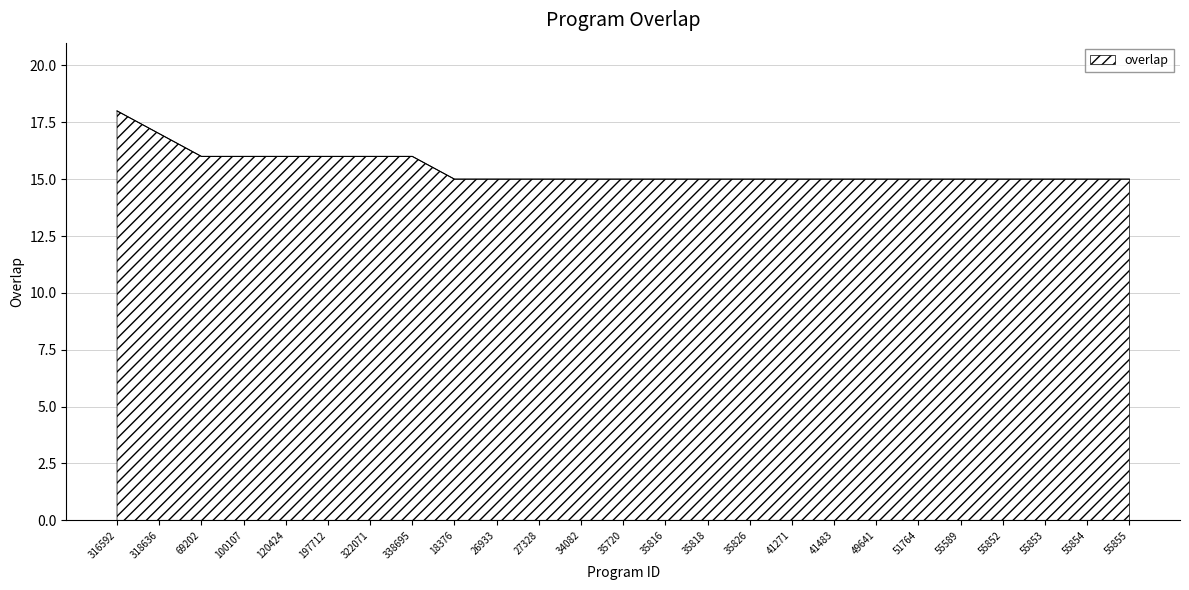

How many categories are shown in the chart?

25